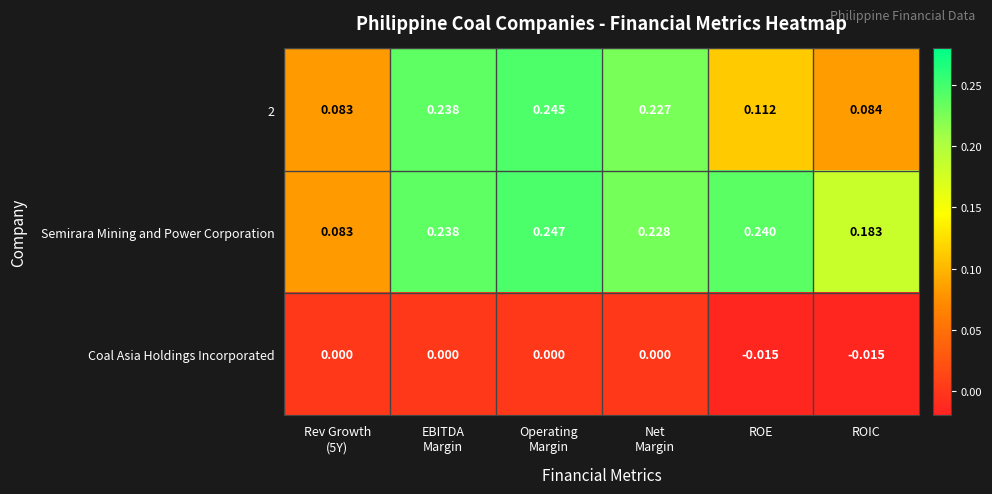

Which series changed the most between EBITDA
Margin and Operating
Margin?

Semirara Mining and Power Corporation